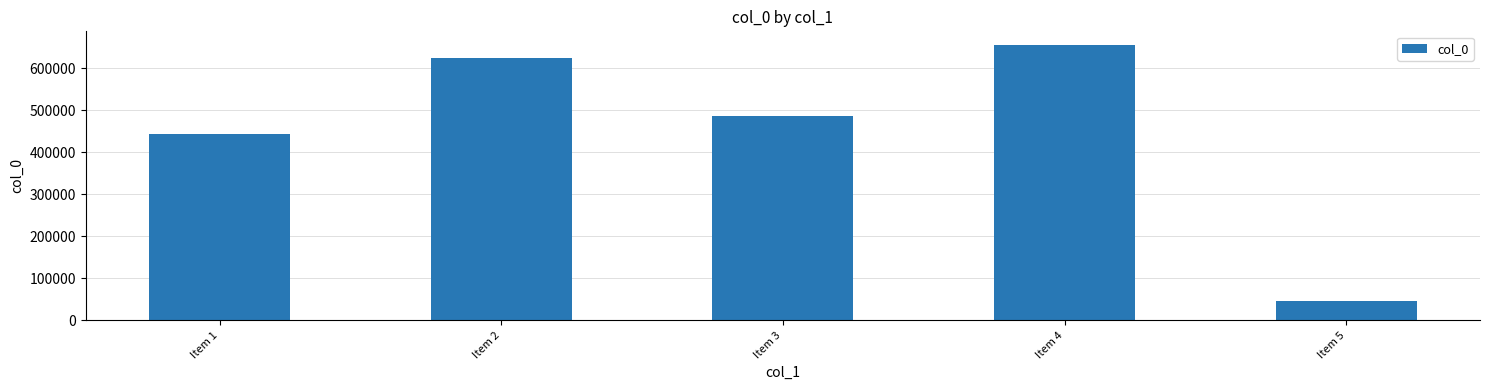

What is the ratio of the value at Item 4 to the value at Item 5?

14.1